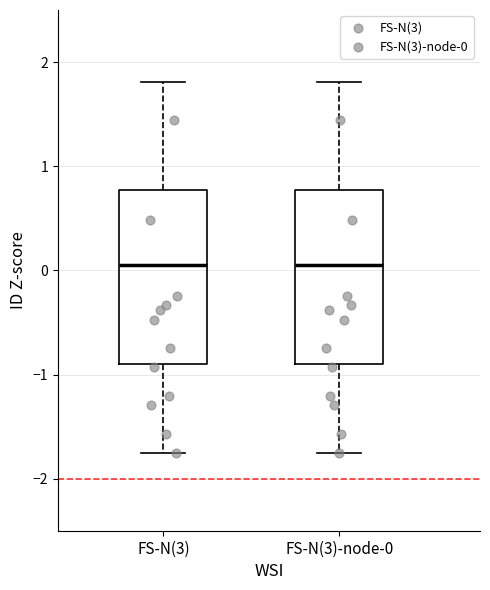

Reading left to right, transcribe this box plot: for each box, give where its median line is, the range the box spans, and where its two whiskers end, as read against the y-axis. The values are not printed on the chart, so give them approximately, as read against the axis.

FS-N(3): median 0.1, box -0.9 to 0.8, whiskers -1.8 to 1.8
FS-N(3)-node-0: median 0.1, box -0.9 to 0.8, whiskers -1.8 to 1.8